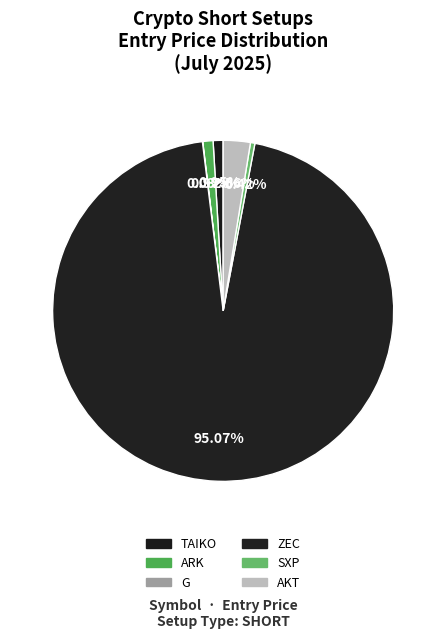

Which category accounts for the majority?

ZEC